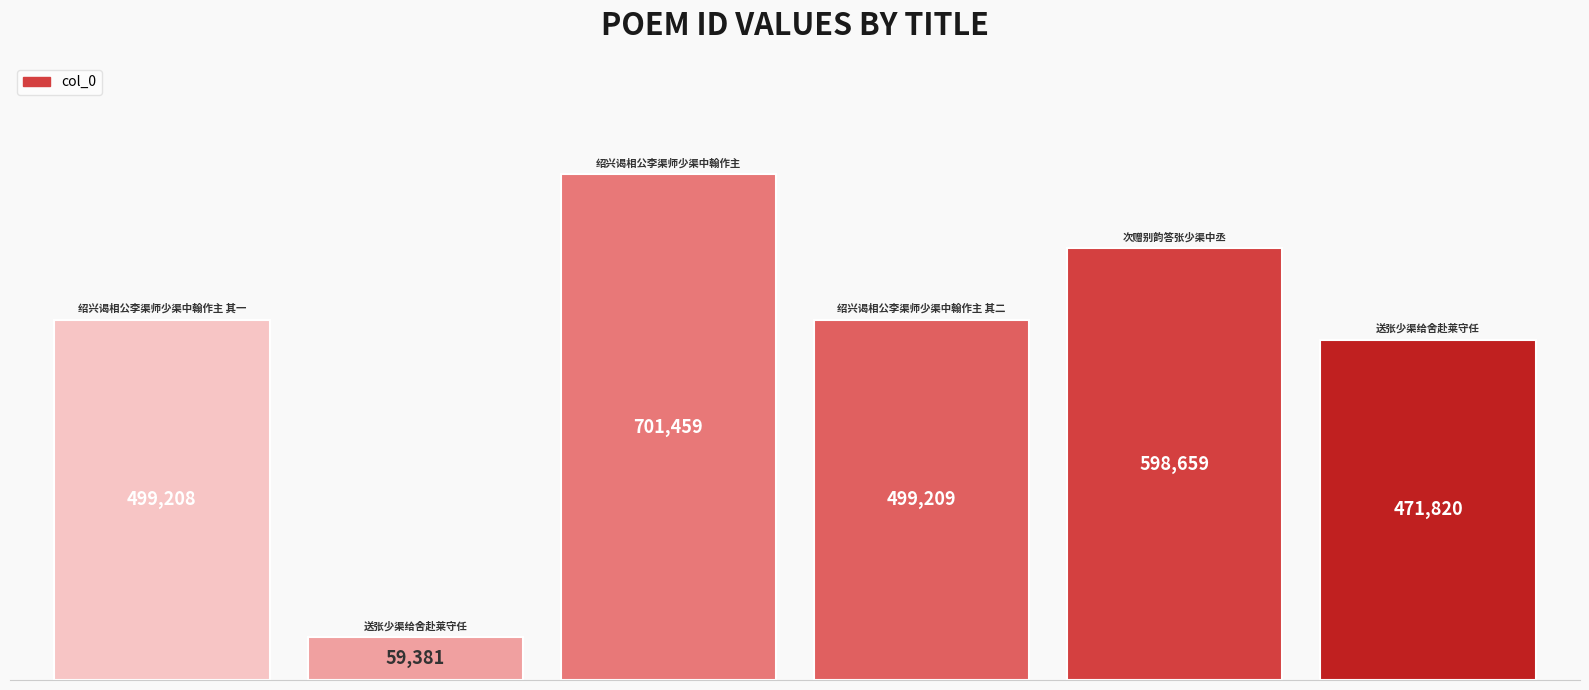

What is the maximum value shown in the chart?

701459